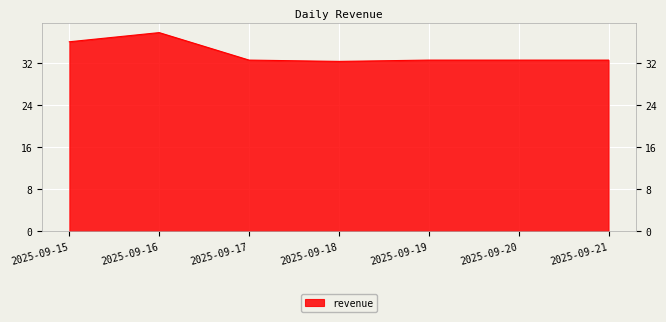

The chart shows a value of 53.7 at 2025-09-19. True or false?

False